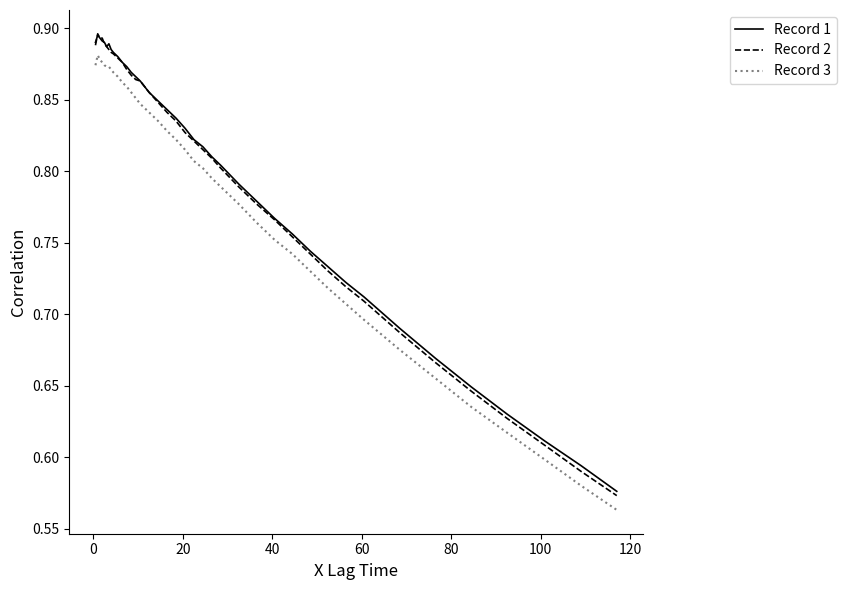

Which series ends up on top after the final intersection of Record 1 and Record 2?

Record 1